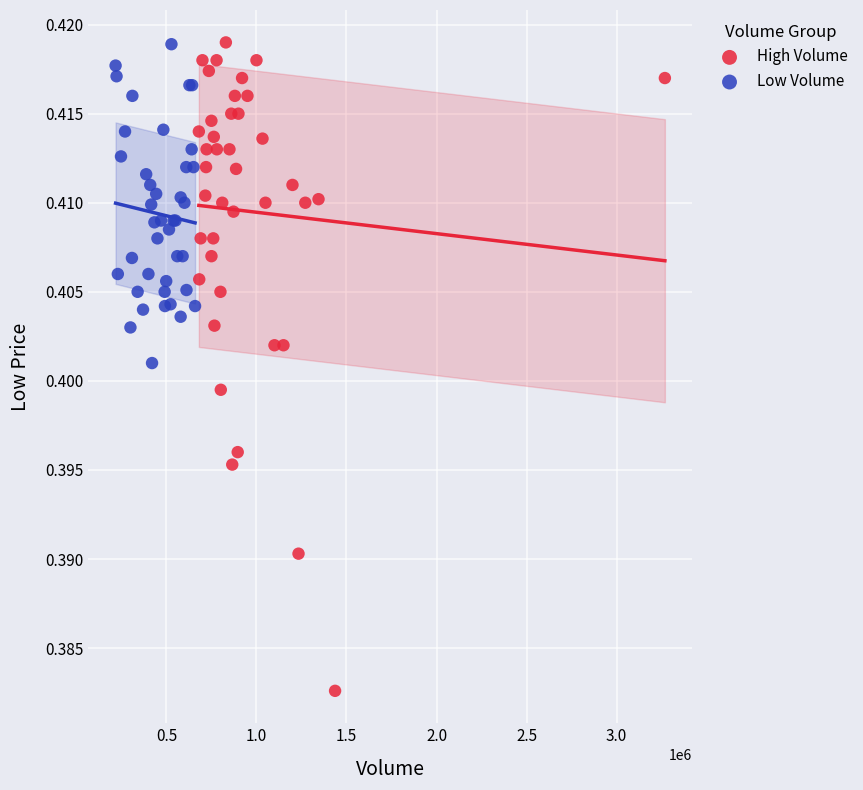

Which series has the largest Y range (max minus min)?

High Volume